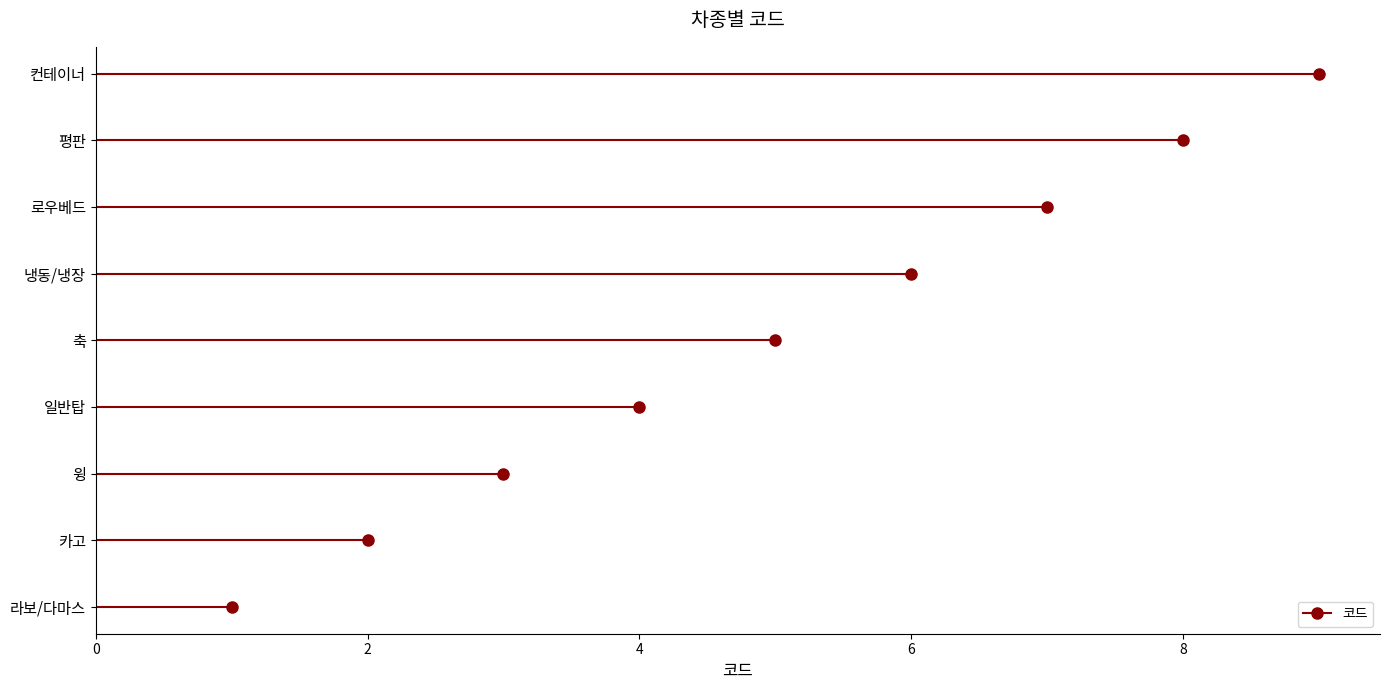

True or false: there are more than 2 points higher than both neighbors.

False